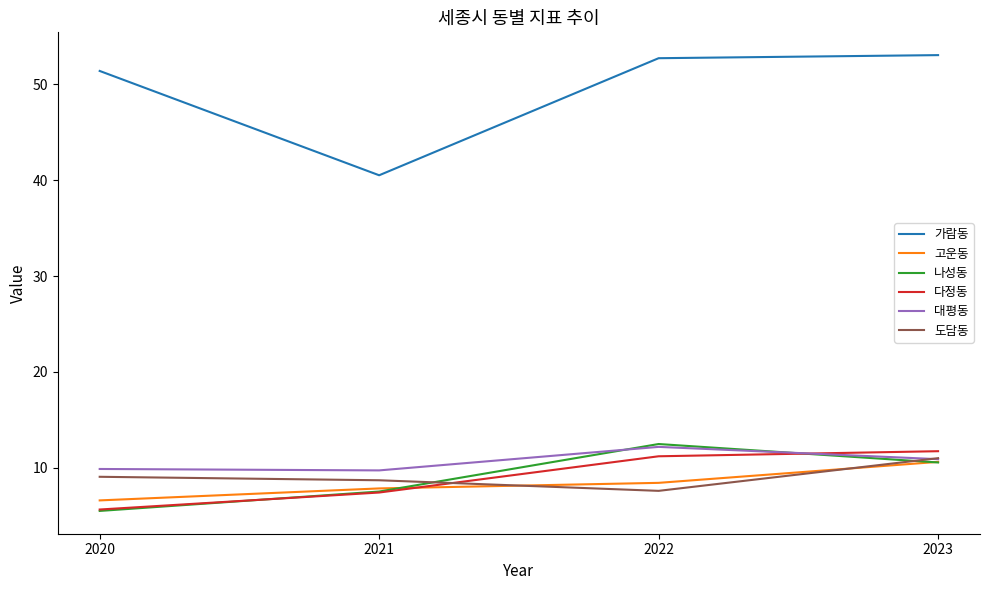

What is the approximate value of 고운동 at 2023?

10.6